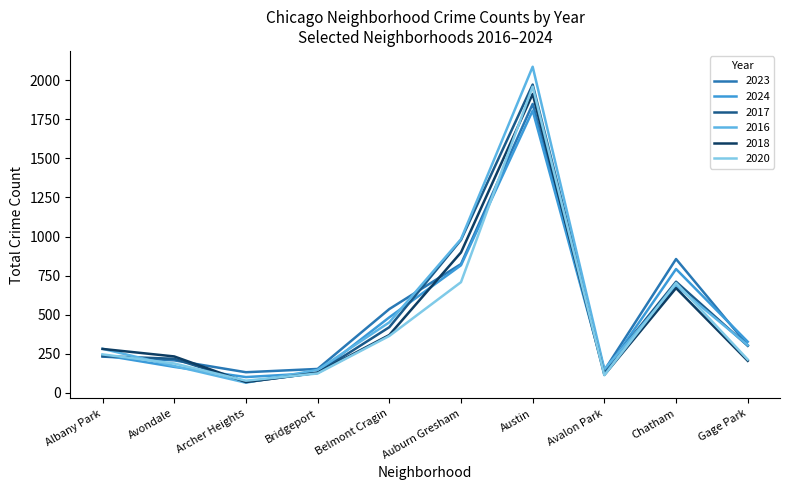

At which label does 2020 reach its peak?

Austin